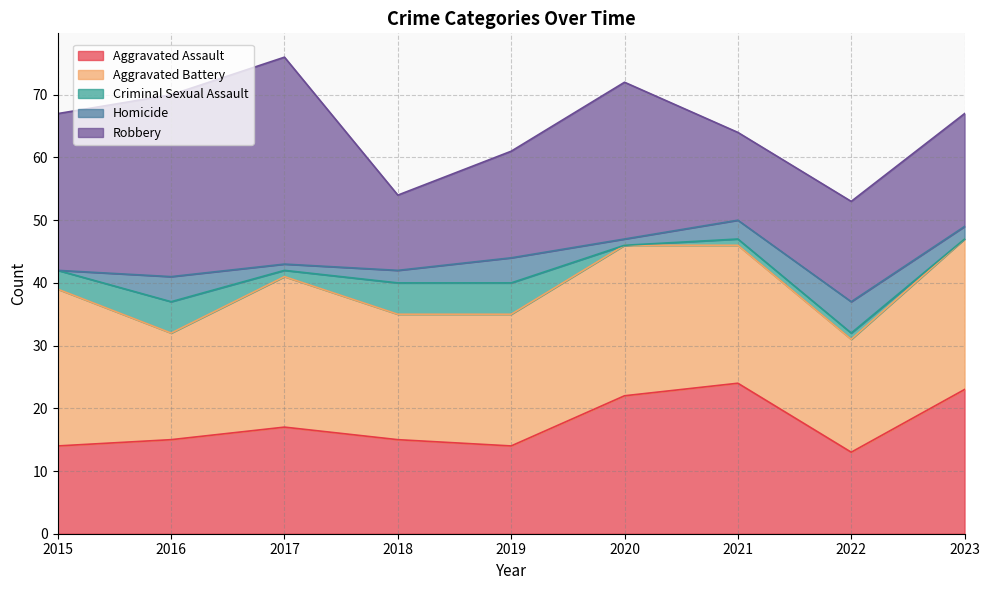

What is the minimum value for Aggravated Battery?

17